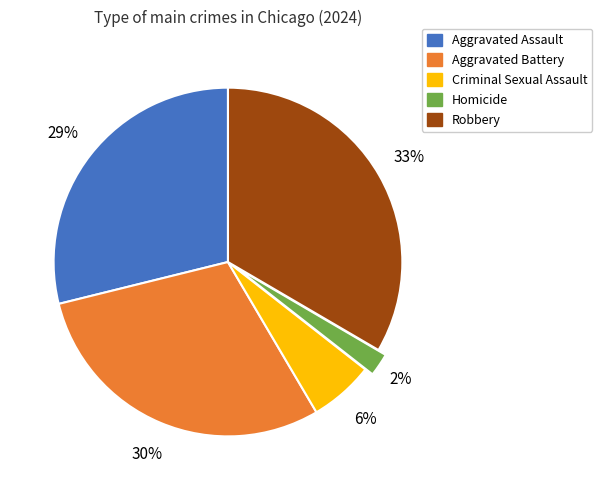

What percentage is the Aggravated Battery slice, to the nearest percent?

30%